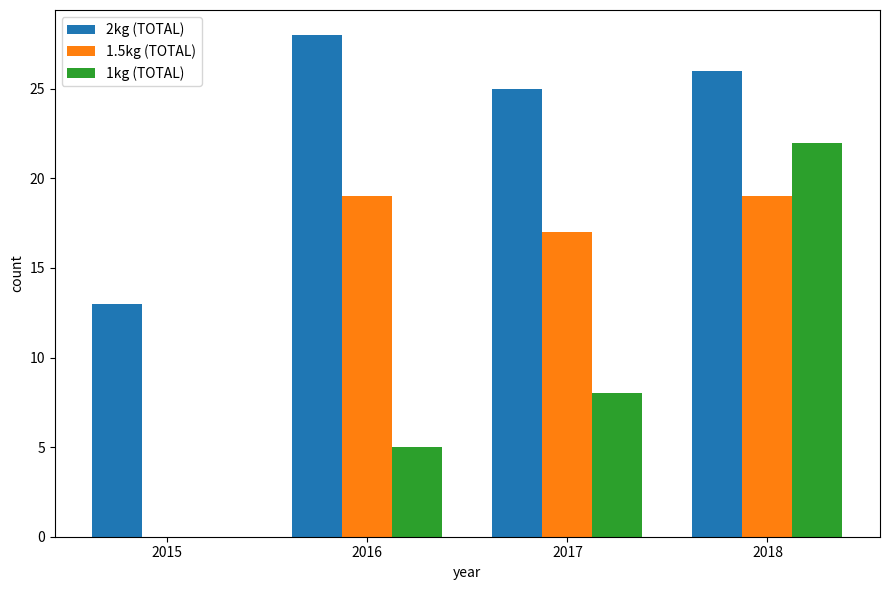

What is the maximum value shown in the chart?

28